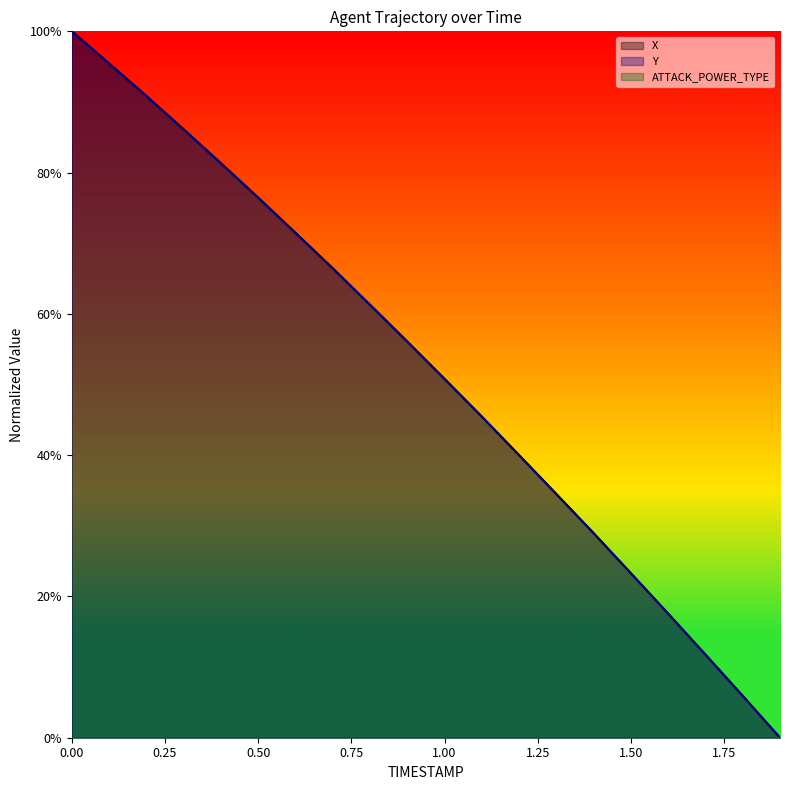

How many positive values does the X series have?

19